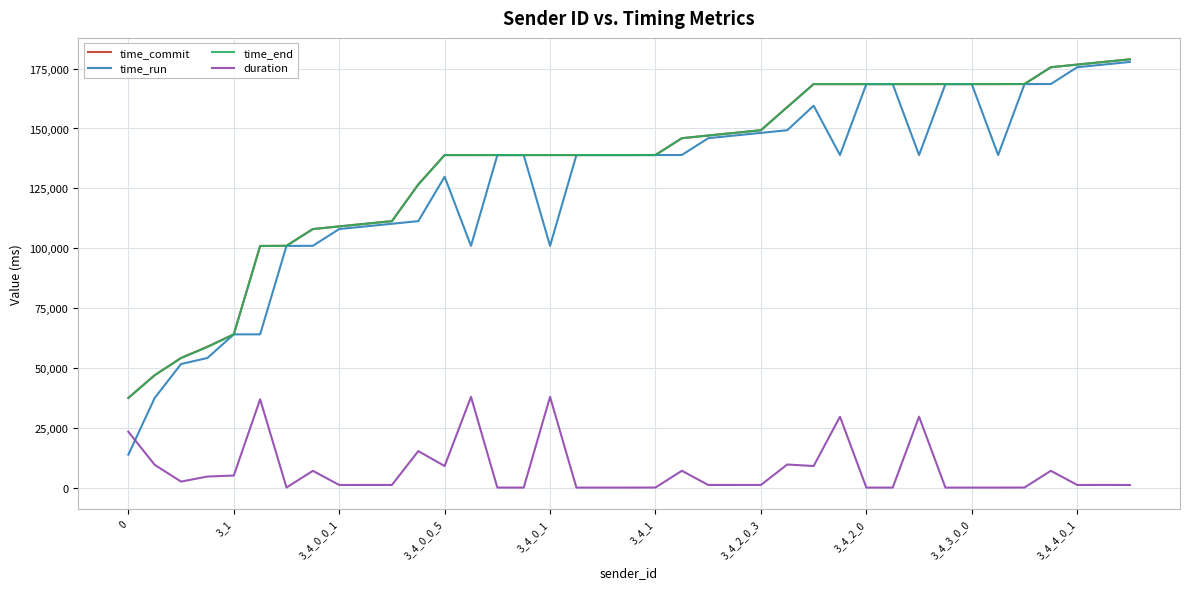

What is the highest value of the time_commit series?

178902